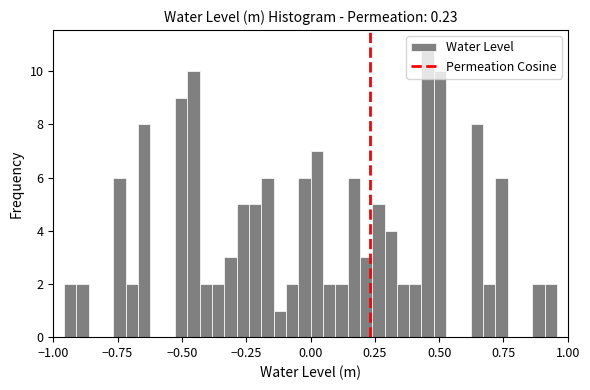

Read against the x-axis, roughly where is the centre of the tallest bar?

0.45